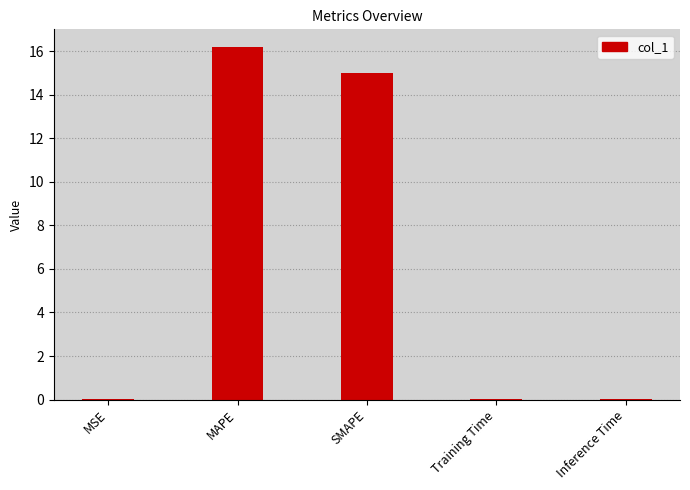

Where is the data nearest to the value 8?

SMAPE